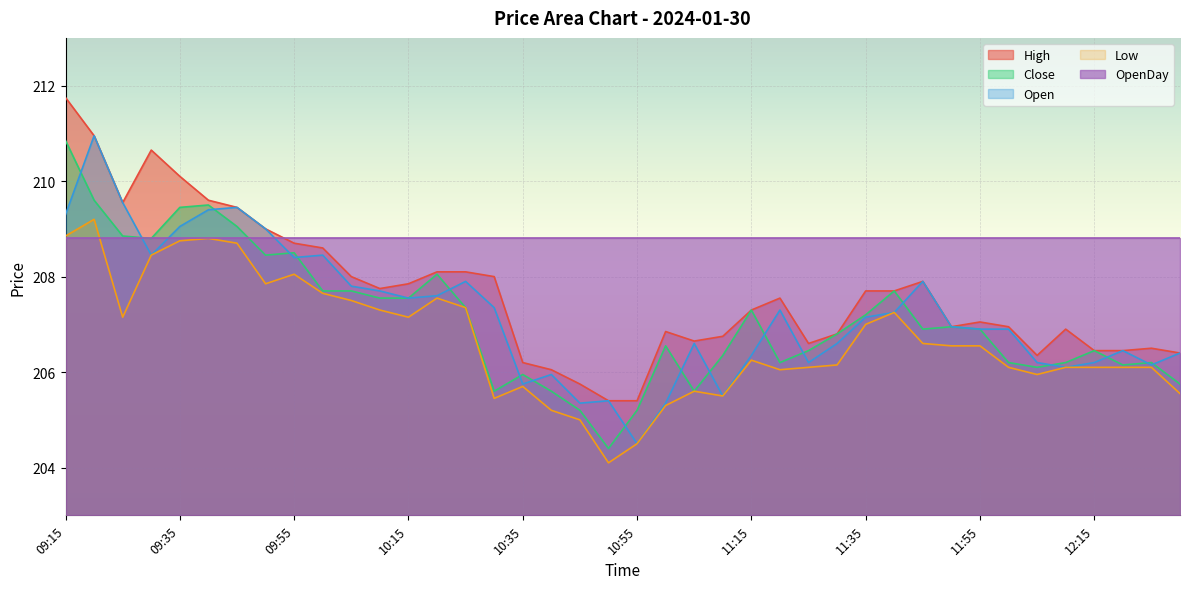

Which series has the largest total across all categories?

OpenDay